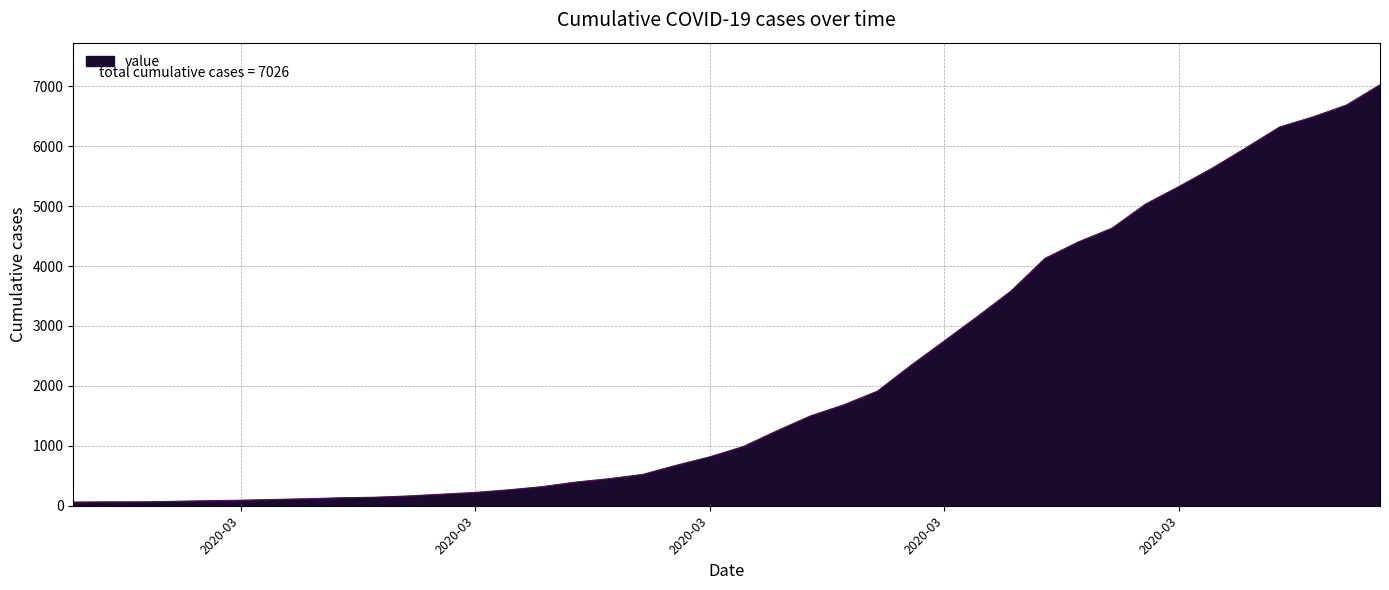

What is the average value?

2145